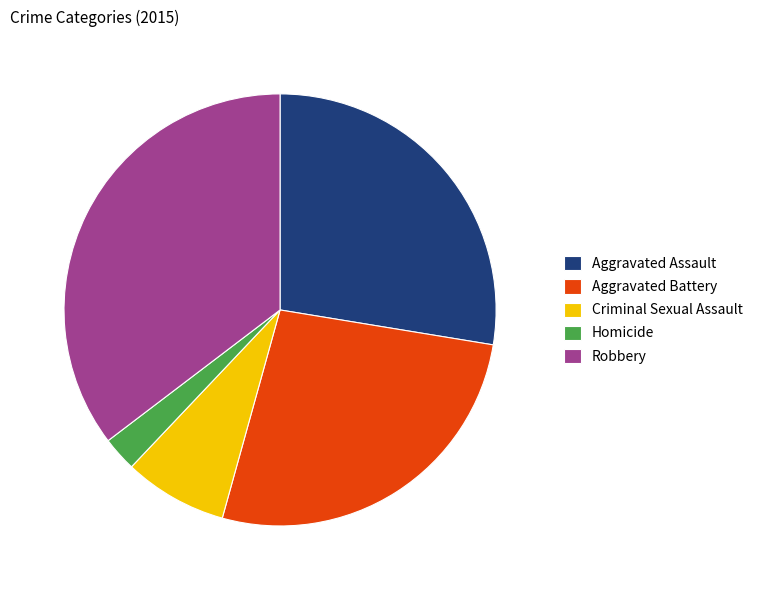

How many segments does this pie chart have?

5